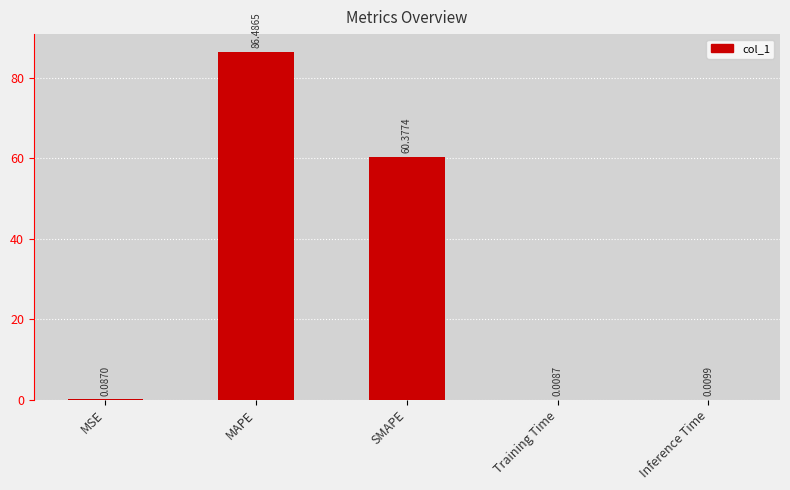

At which label is the value closest to 43?

SMAPE